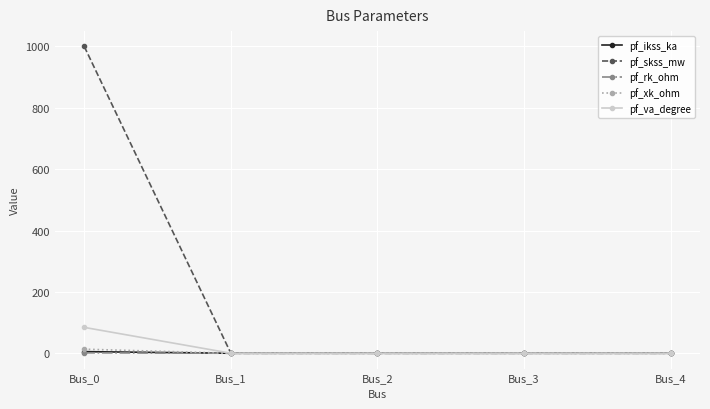

True or false: pf_rk_ohm has more than 2 interior local peaks.

False